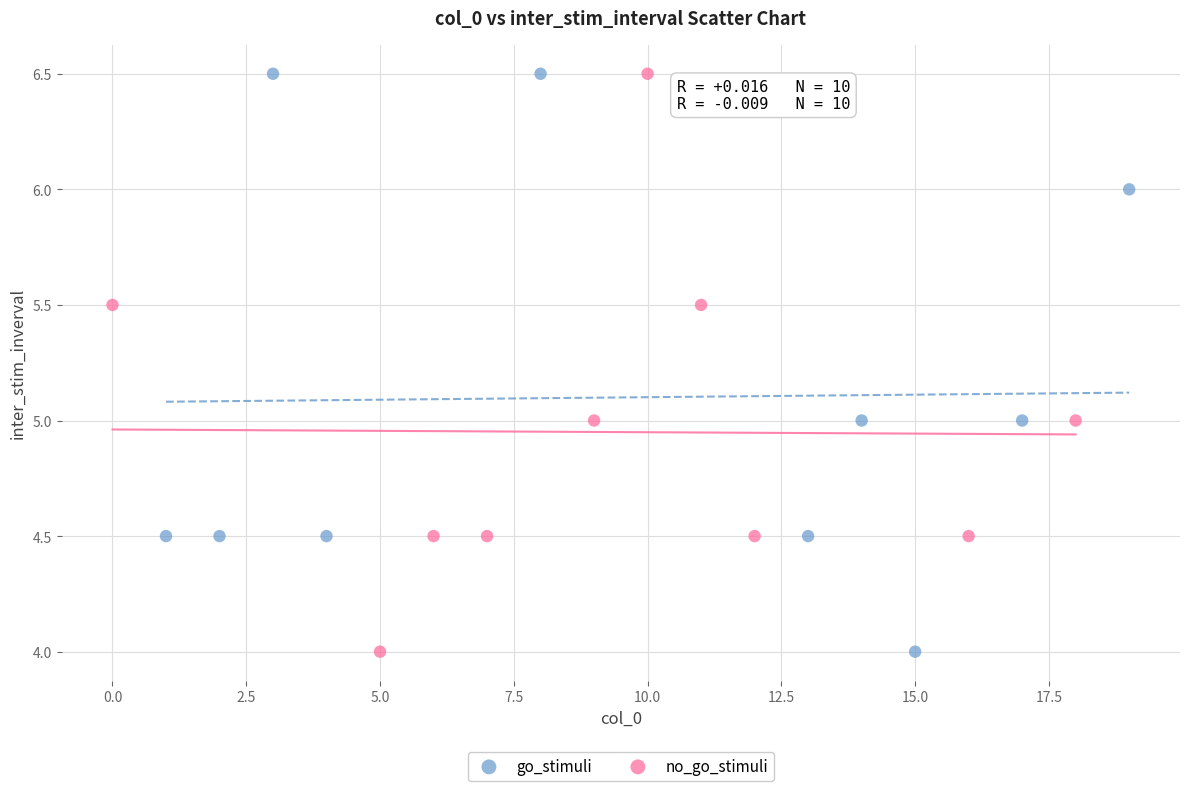

What are all the series names shown in the legend?

go_stimuli, no_go_stimuli